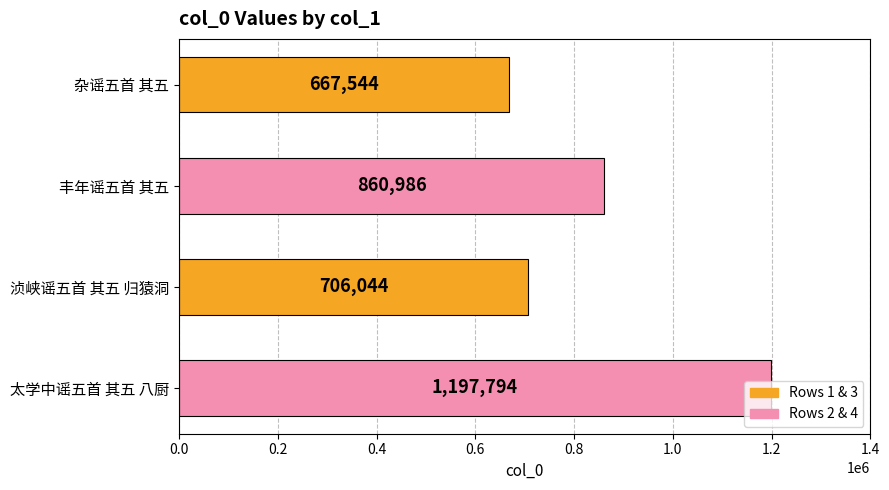

Between 太学中谣五首 其五 八厨 and 杂谣五首 其五, which is larger?

太学中谣五首 其五 八厨